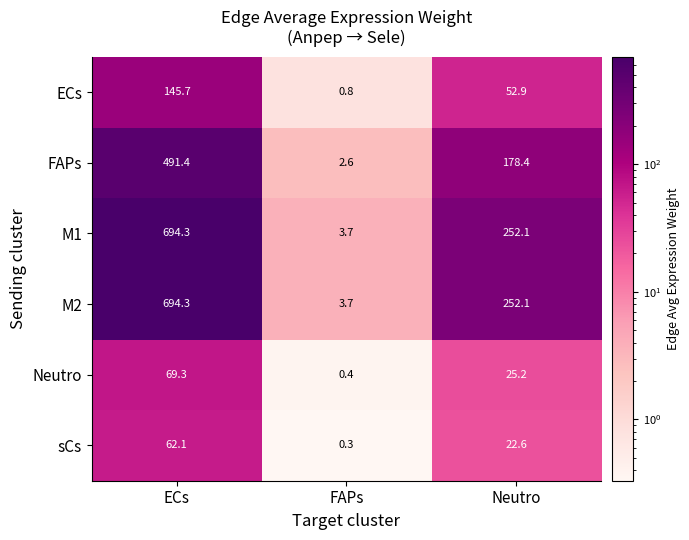

Which category has the lowest value in the M1 series?

FAPs